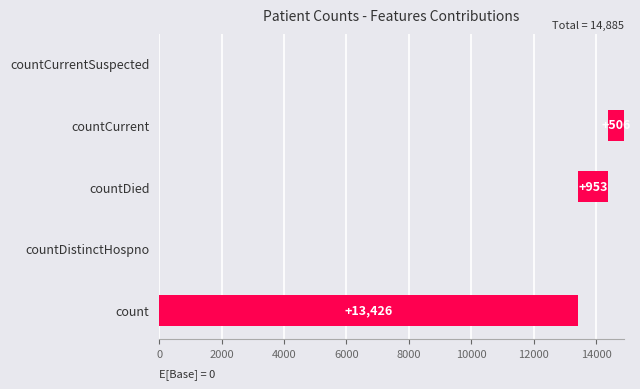

How many data points are less than 506?

2